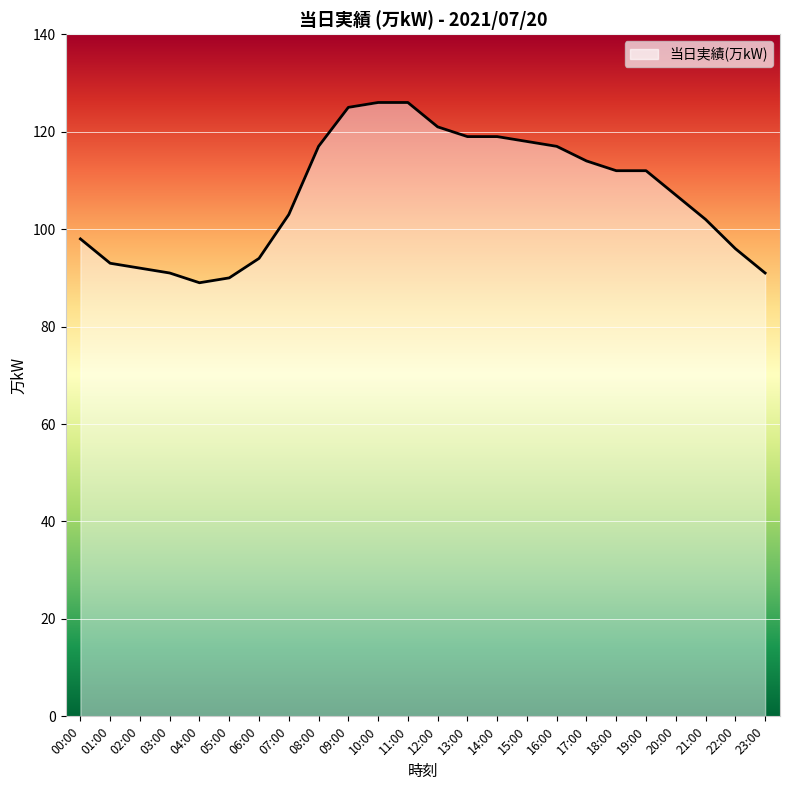

Count the number of data series in this chart.

1